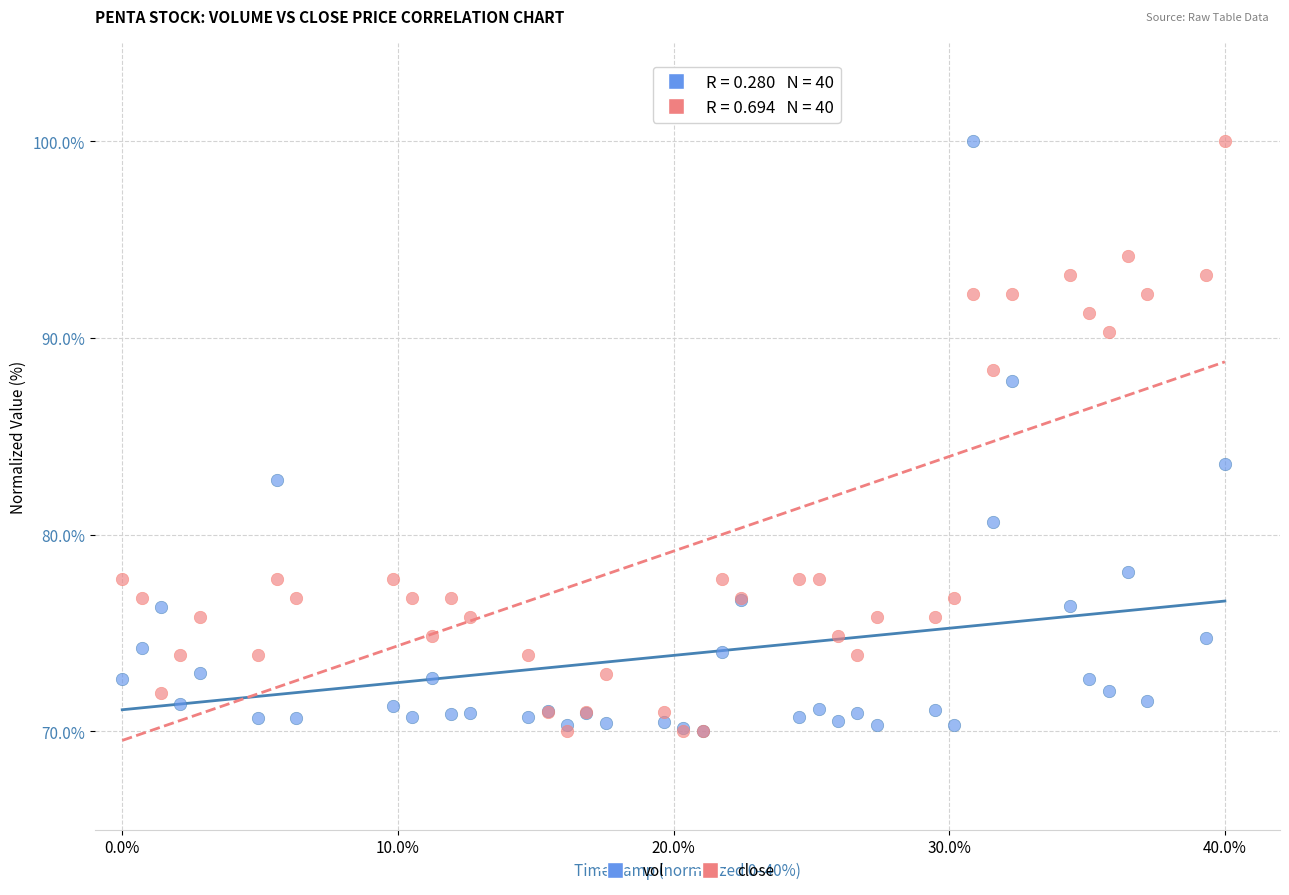

Across all series, what Y value is closest to 85?

83.6